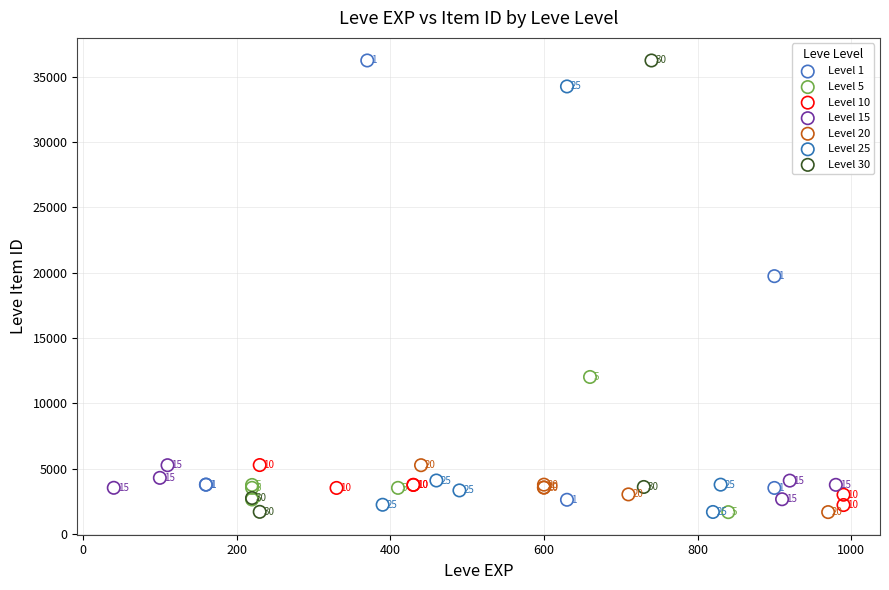

Which series reaches the minimum Y coordinate?

Level 5